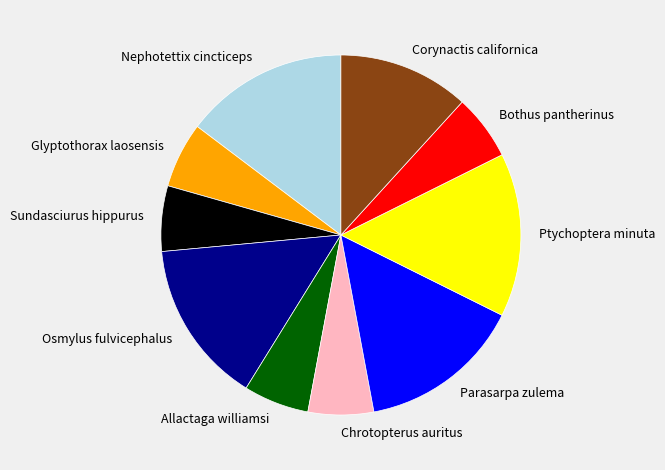

What is the ratio of the value at Ptychoptera minuta to the value at Bothus pantherinus?

2.5